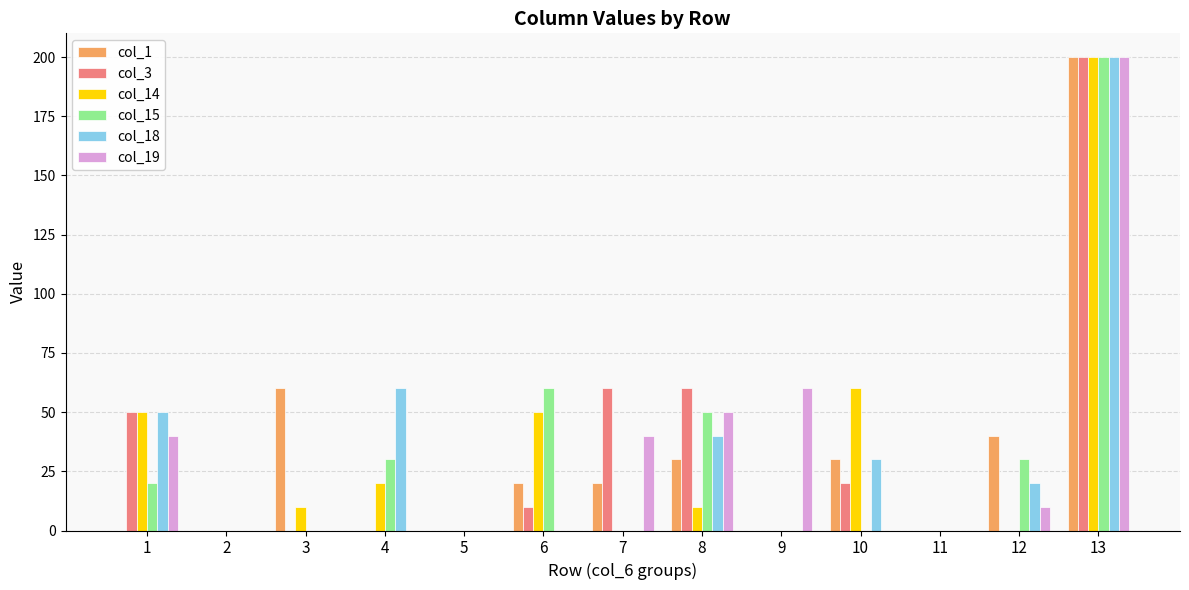

Are the bars grouped side by side (vs. stacked)?

Yes